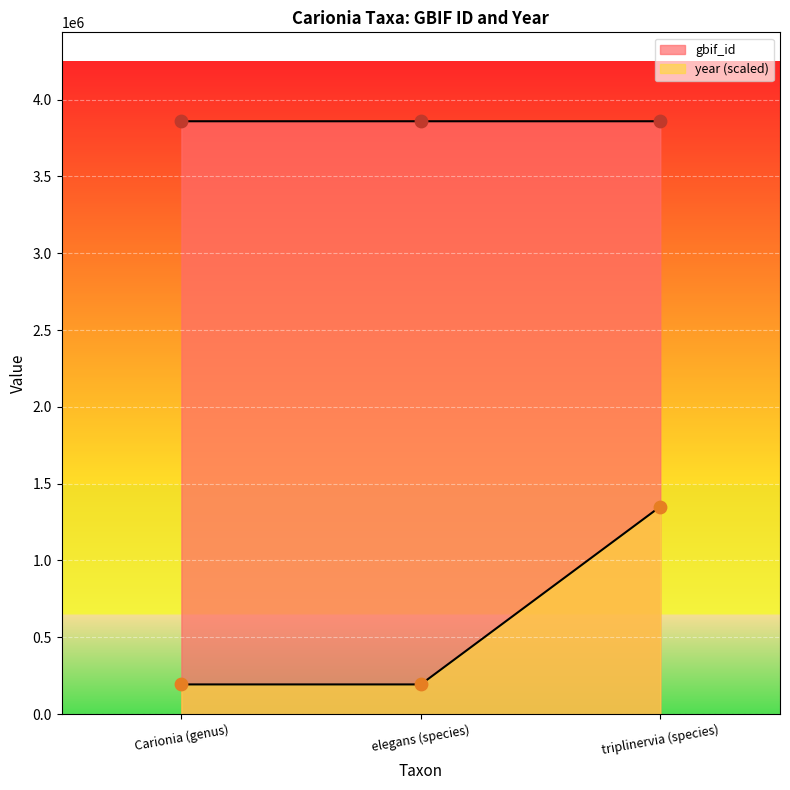

Which series has the largest total across all categories?

gbif_id